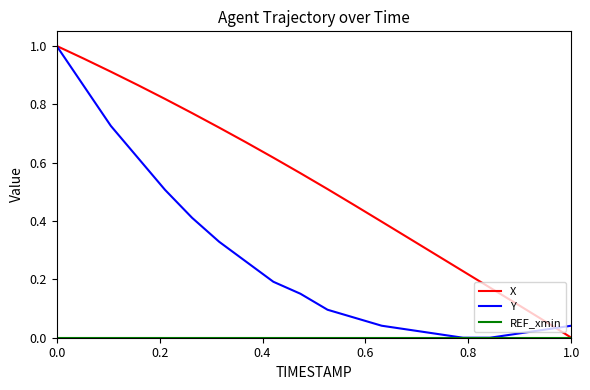

Which series has the largest total across all categories?

X